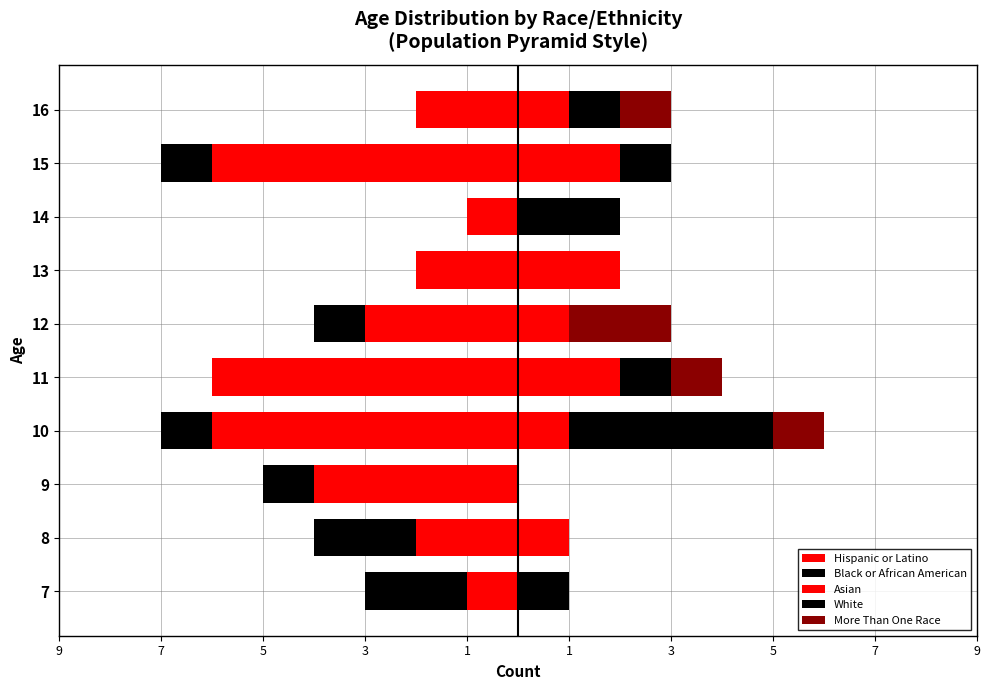

How many values in the White series exceed 1?

2